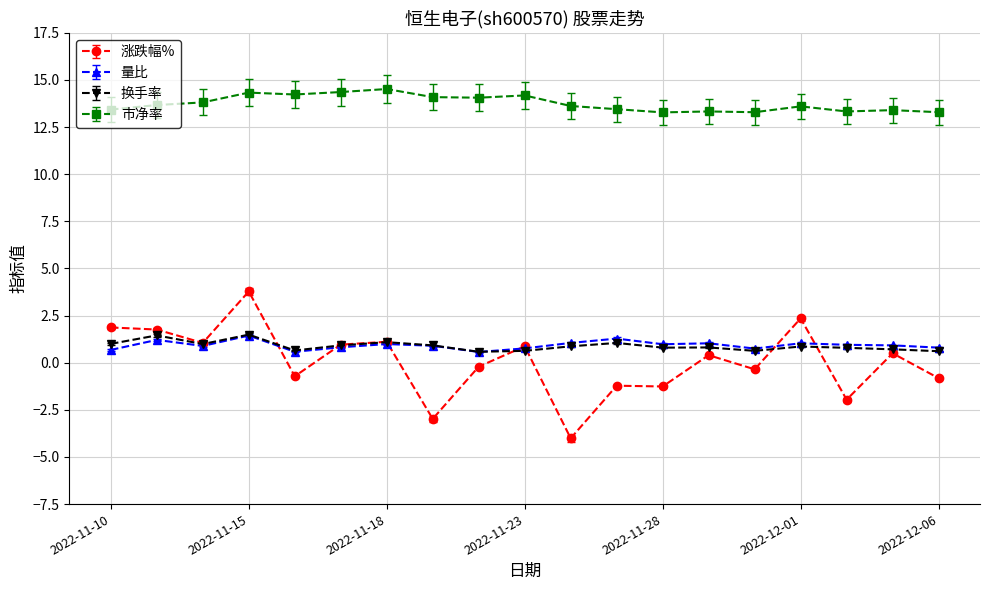

What is the value of the 换手率 point at the 6th from the left?

0.9